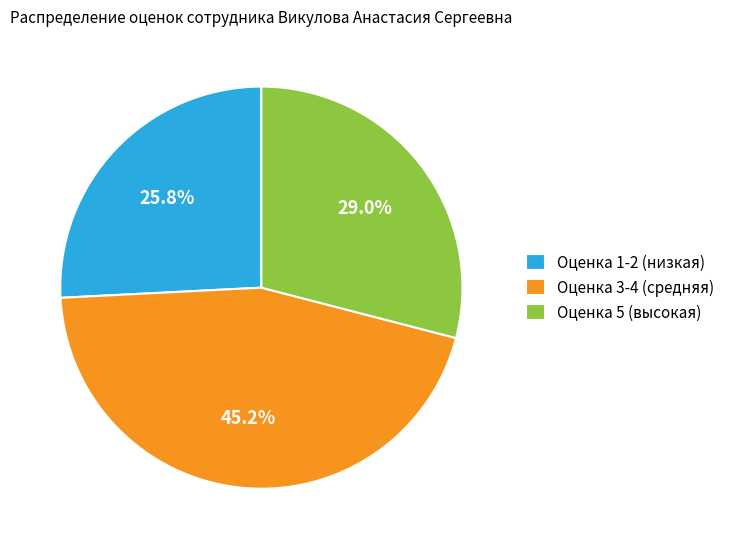

Rank the categories by value from highest to lowest.

Оценка 3-4 (средняя), Оценка 5 (высокая), Оценка 1-2 (низкая)